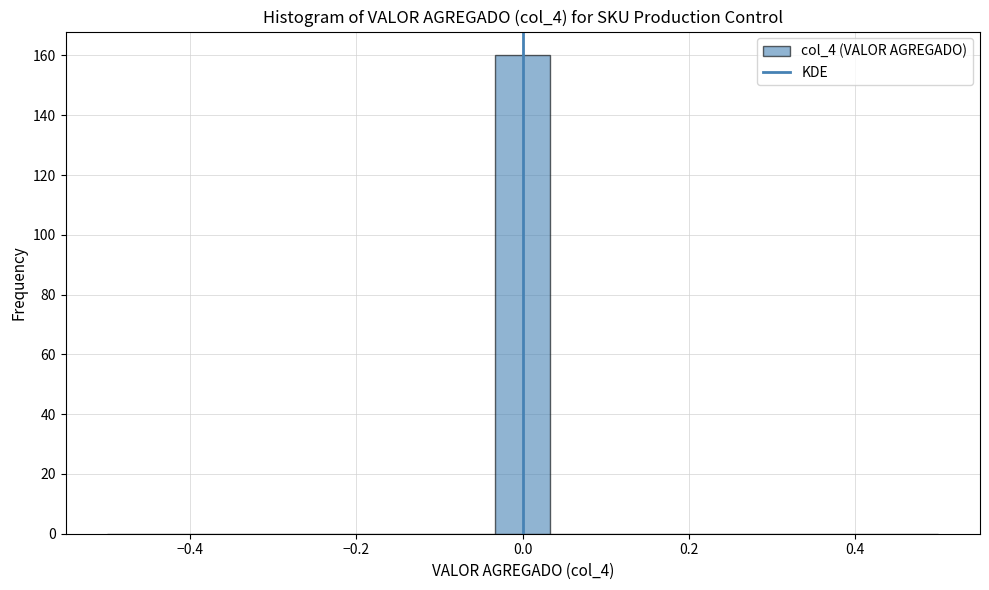

Read against the x-axis, roughly where is the centre of the tallest bar?

0.00